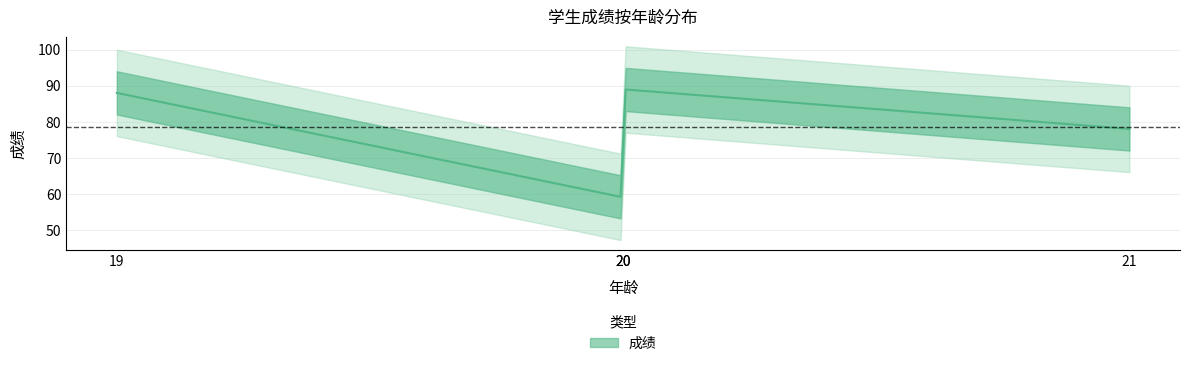

Where is the data nearest to the value 74?

21